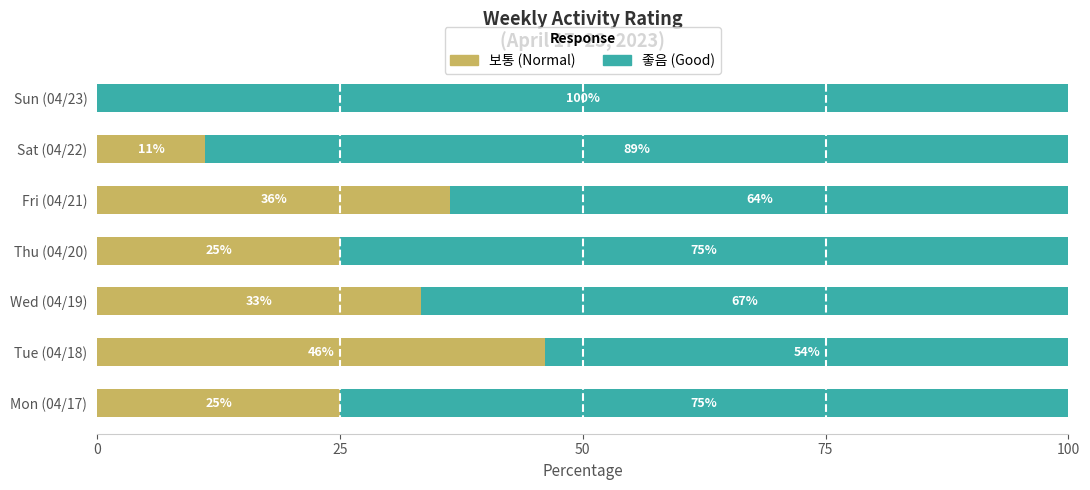

At which label does 보통 (Normal) reach its peak?

Tue (04/18)